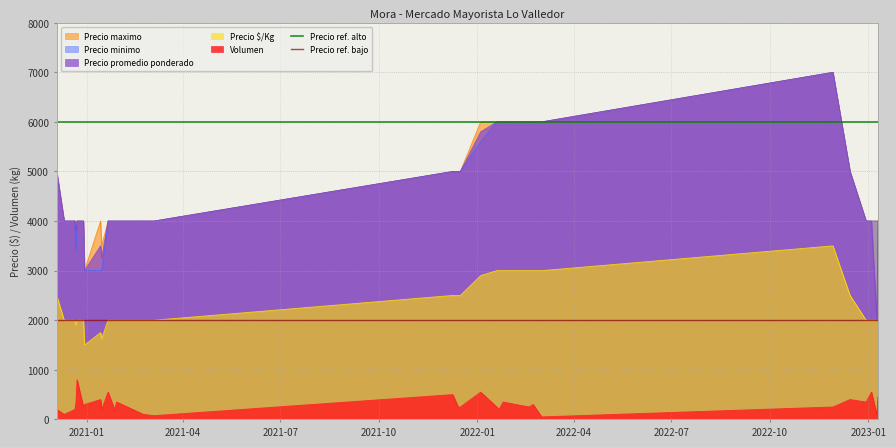

What is the maximum value for Precio $/Kg?

3500